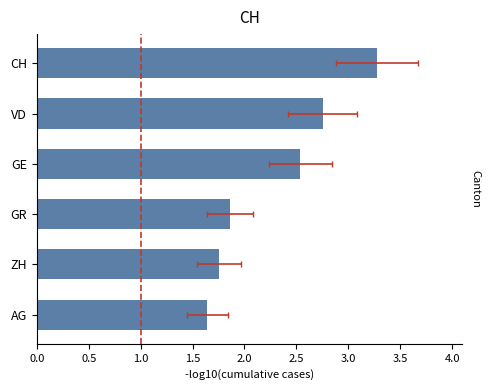

Reading left to right, list all the values displayed in this chart.

1.6	1.8	1.9	2.5	2.8	3.3